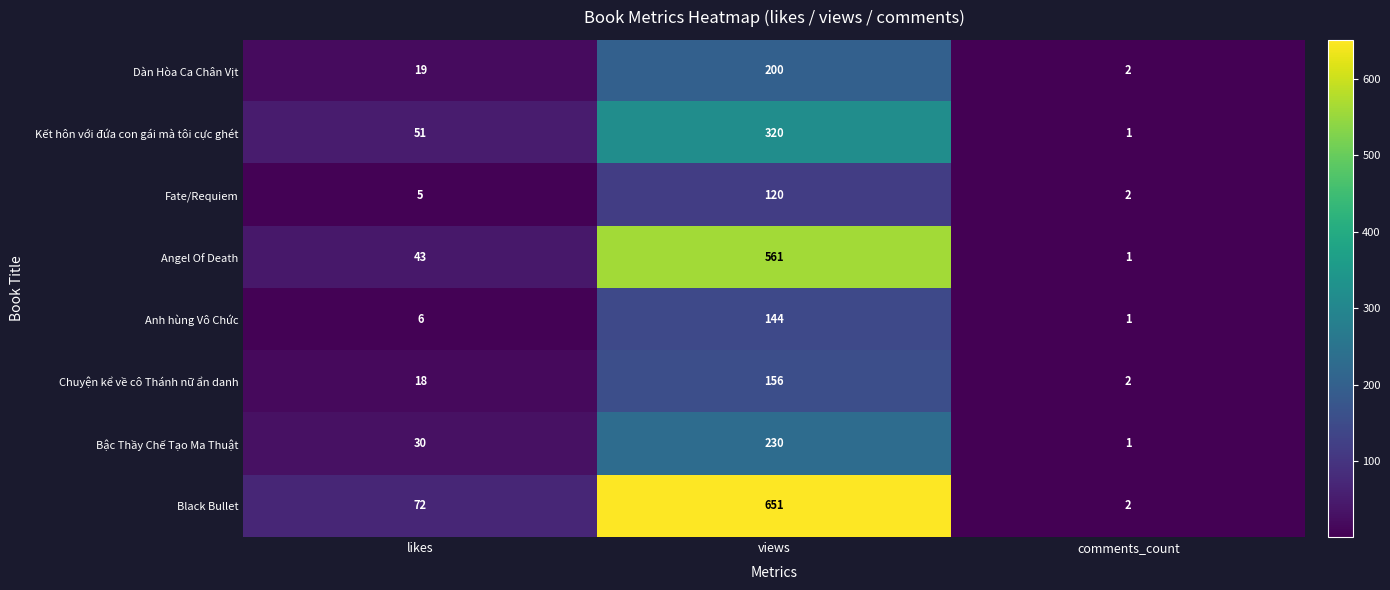

How many Bậc Thầy Chế Tạo Ma Thuật values are between 1 and 230?

3